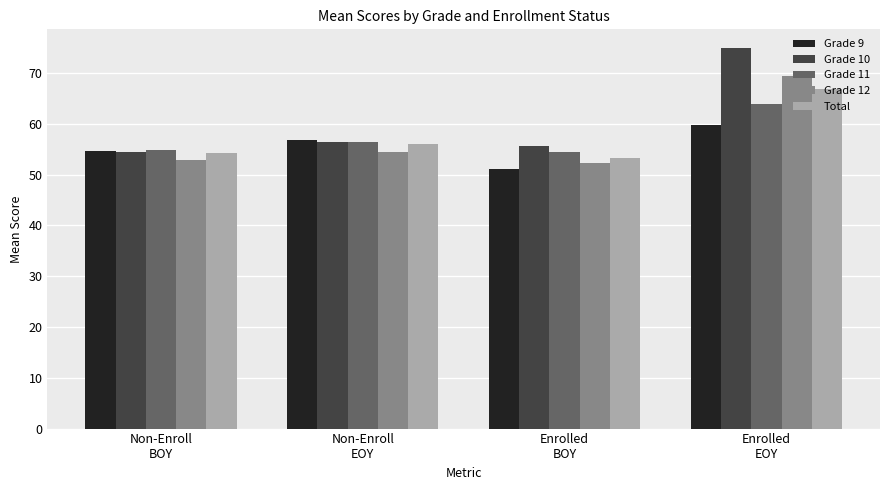

Which series changed the most between Non-Enroll
BOY and Non-Enroll
EOY?

Grade 9